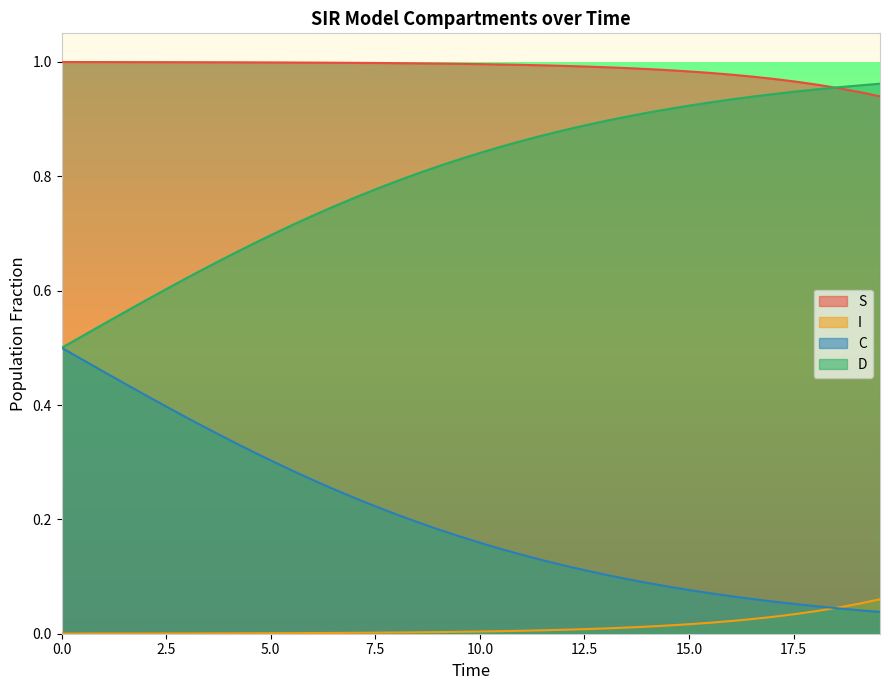

Which series has the largest total across all categories?

S